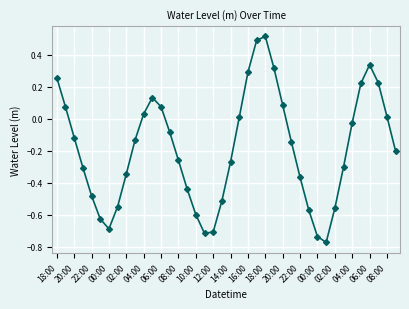

What is the sum of all values?

-7.4